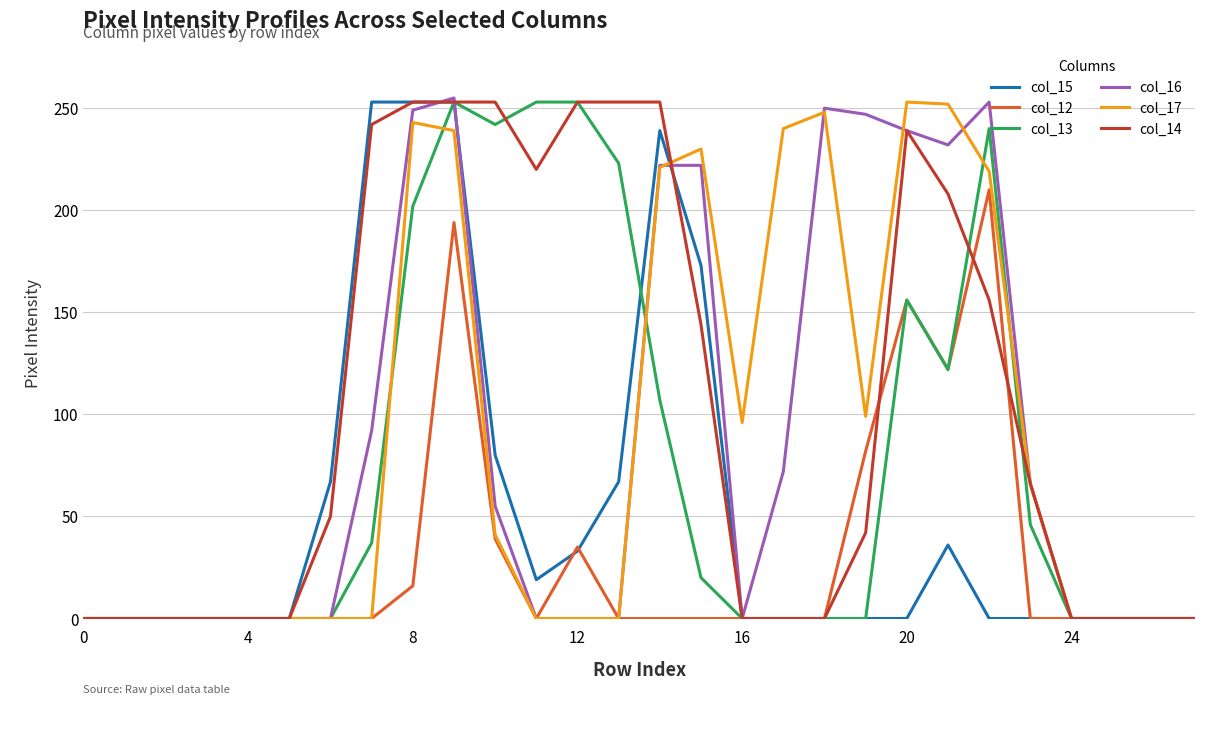

Which series has the largest total across all categories?

col_14